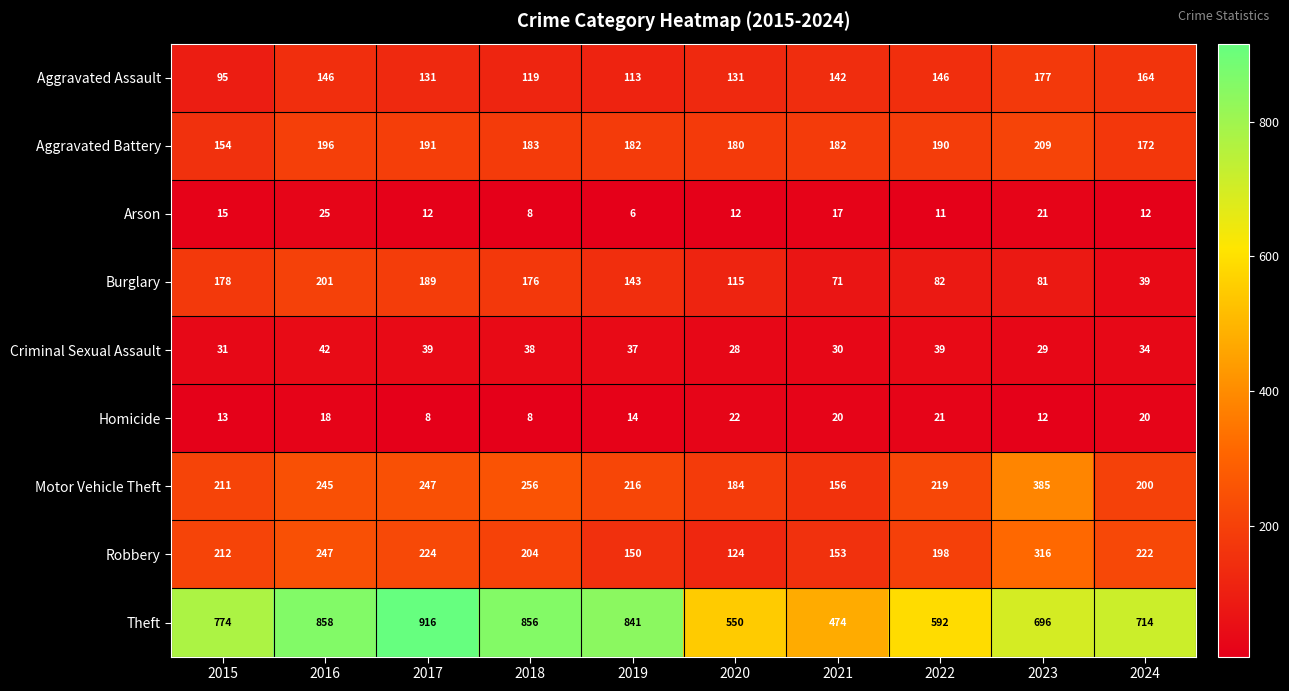

At which category does the chart reach its minimum across all series?

2019